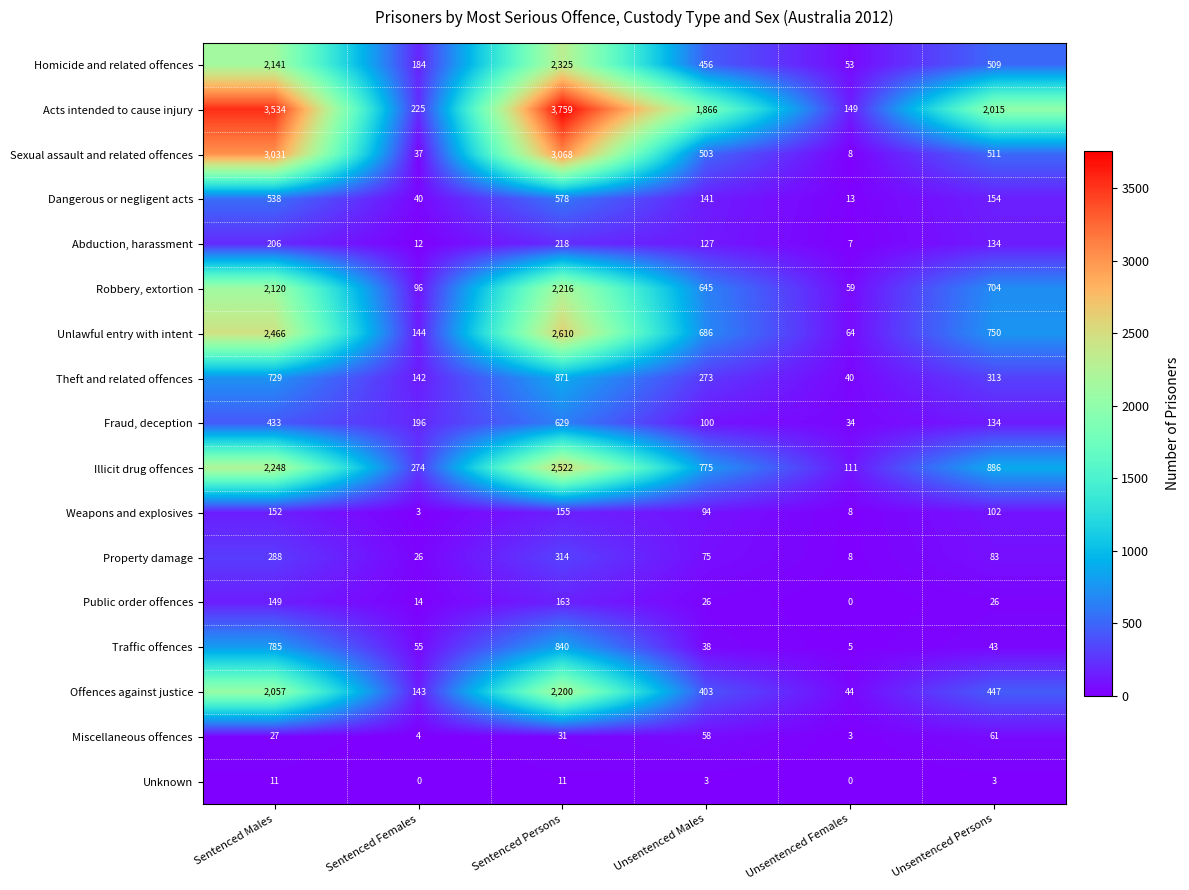

What is the difference between the maximum and minimum values in the Robbery, extortion series?

2157